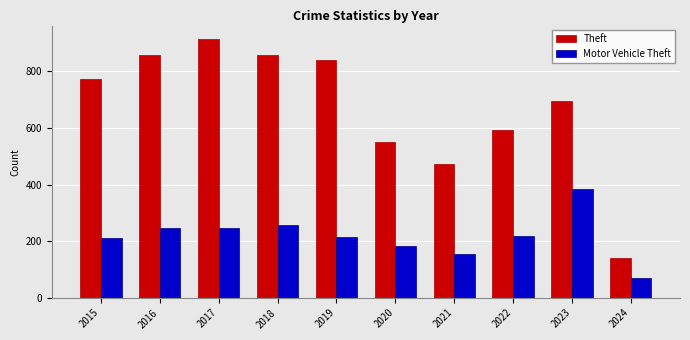

How many data points does each series have?

10